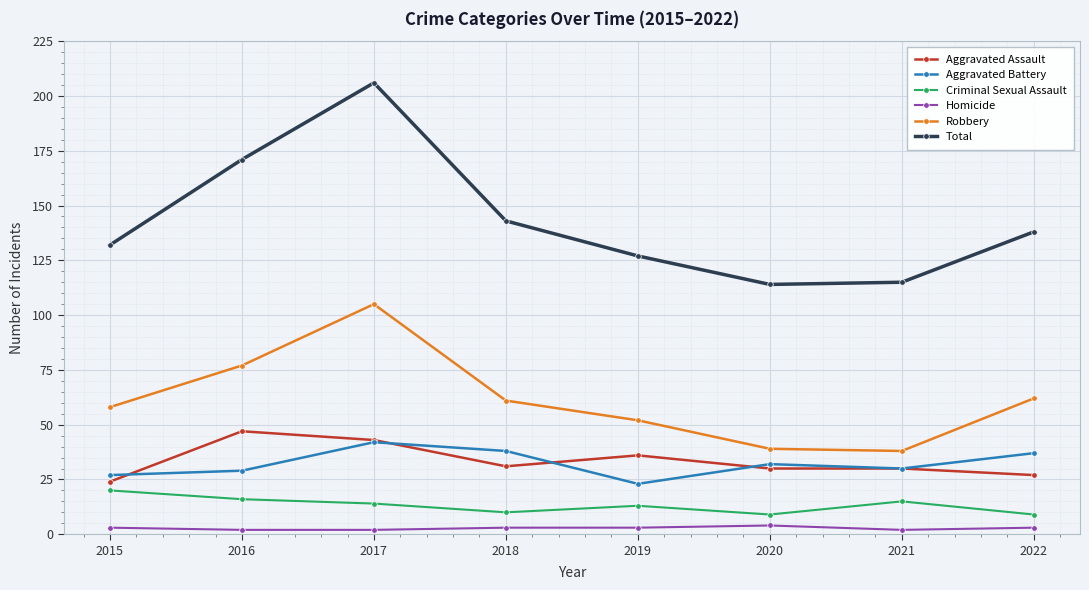

Reading left to right, what are all the values shown in this chart?

Aggravated Assault: 24	47	43	31	36	30	30	27
Aggravated Battery: 27	29	42	38	23	32	30	37
Criminal Sexual Assault: 20	16	14	10	13	9	15	9
Homicide: 3	2	2	3	3	4	2	3
Robbery: 58	77	105	61	52	39	38	62
Total: 132	171	206	143	127	114	115	138